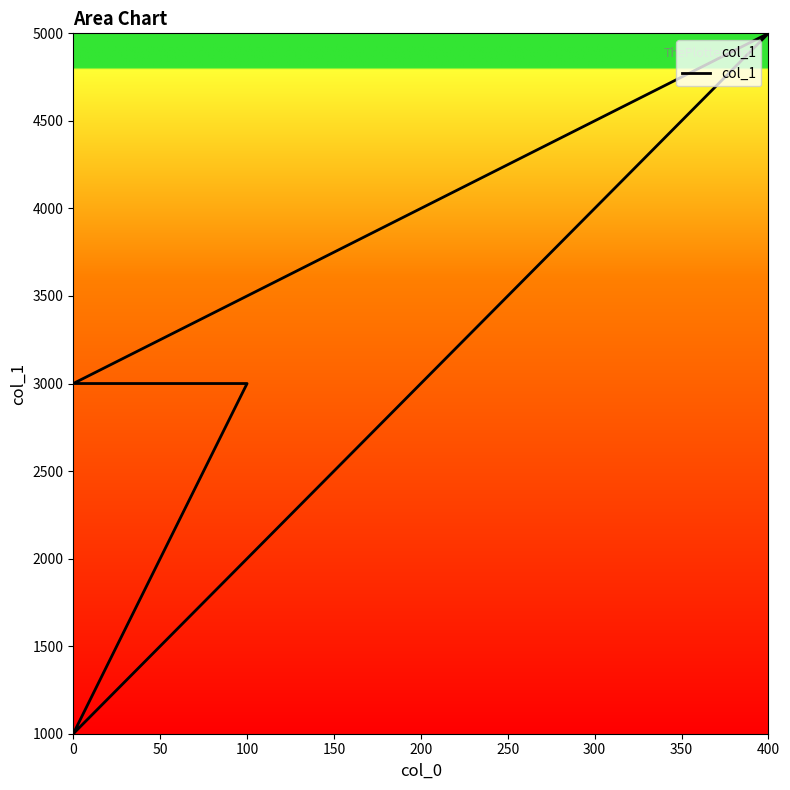

What is the value of the 1st point from the left?

1000